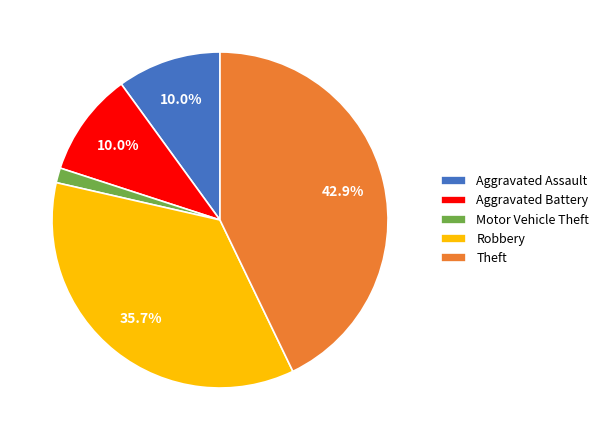

Count the number of slices in the pie.

5